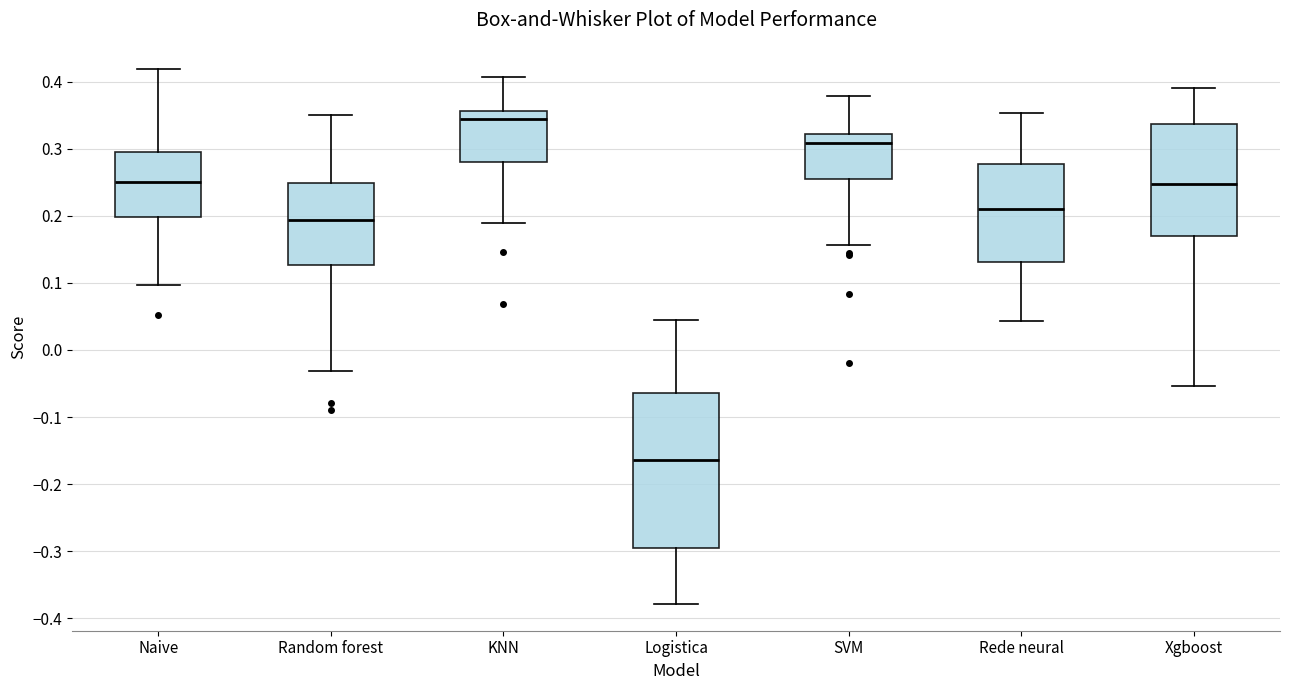

Which box's median line is the lowest?

Logistica